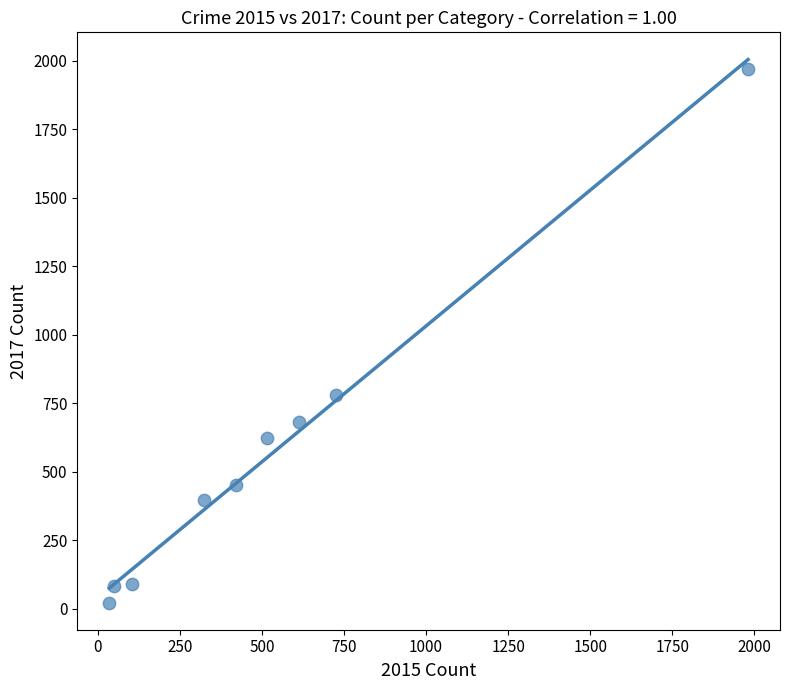

What is the average X value?

530